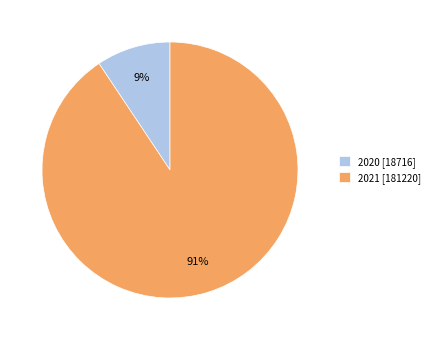

How many segments does this pie chart have?

2